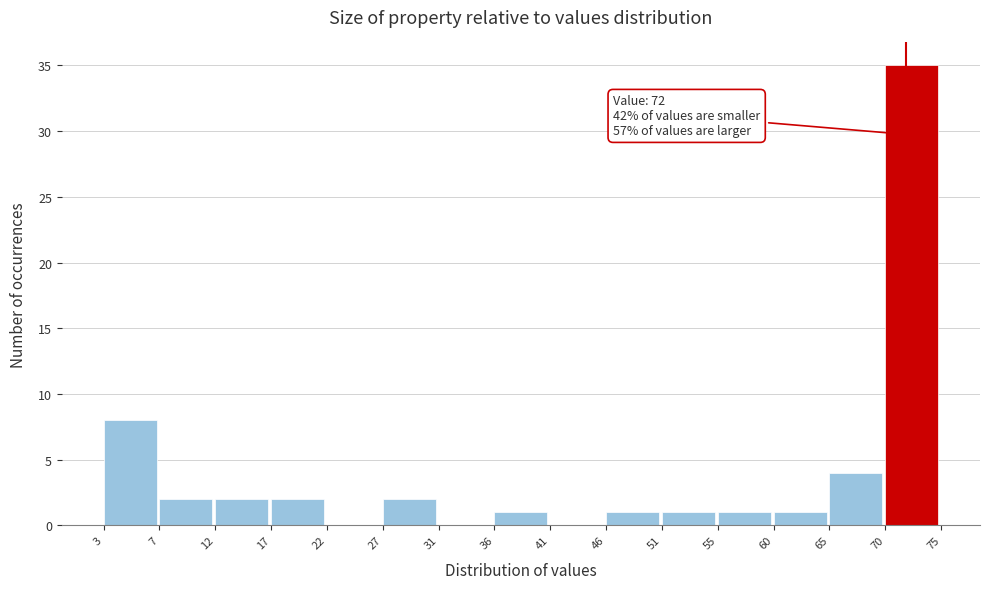

Reading left to right, list all the values displayed in this chart.

3=8	7=2	12=2	17=2	22=0	27=2	31=0	36=1	41=0	46=1	51=1	55=1	60=1	65=4	70=35